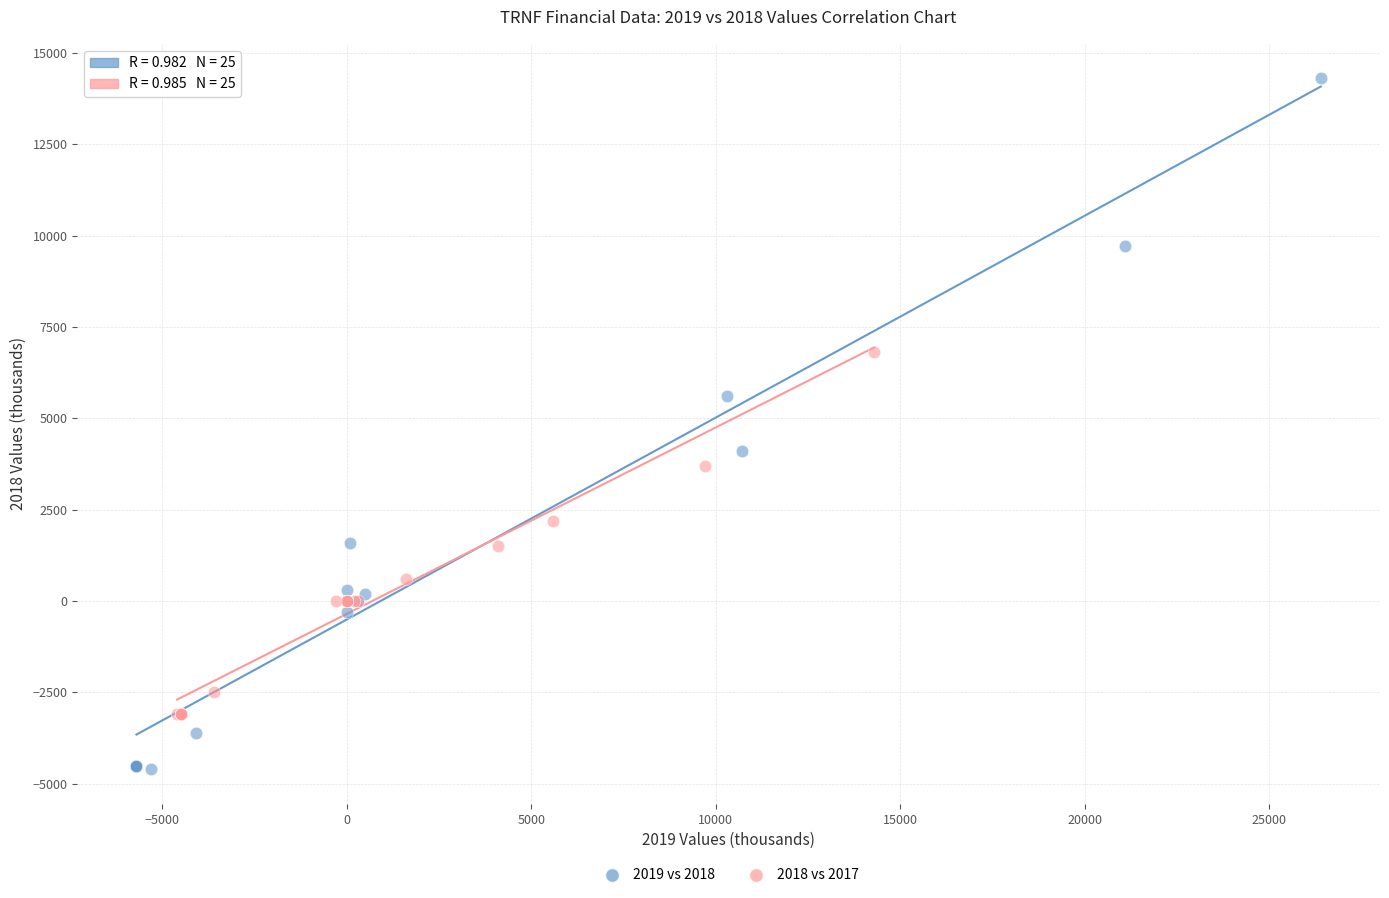

What are all the series names shown in the legend?

2019 vs 2018, 2018 vs 2017